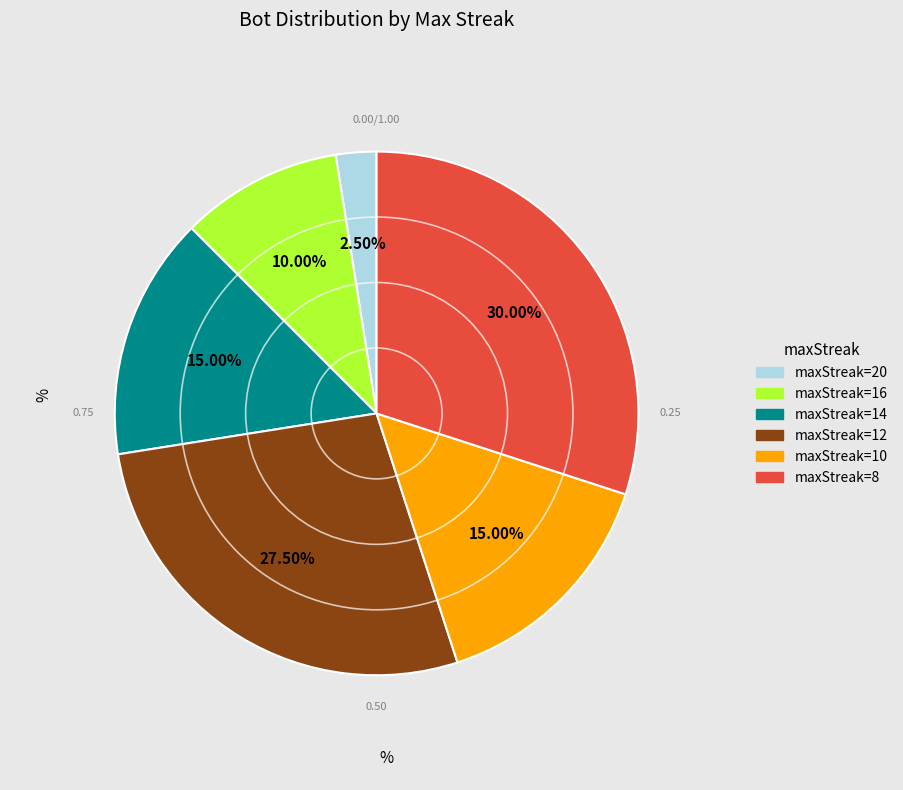

How many slices are in this pie chart?

6